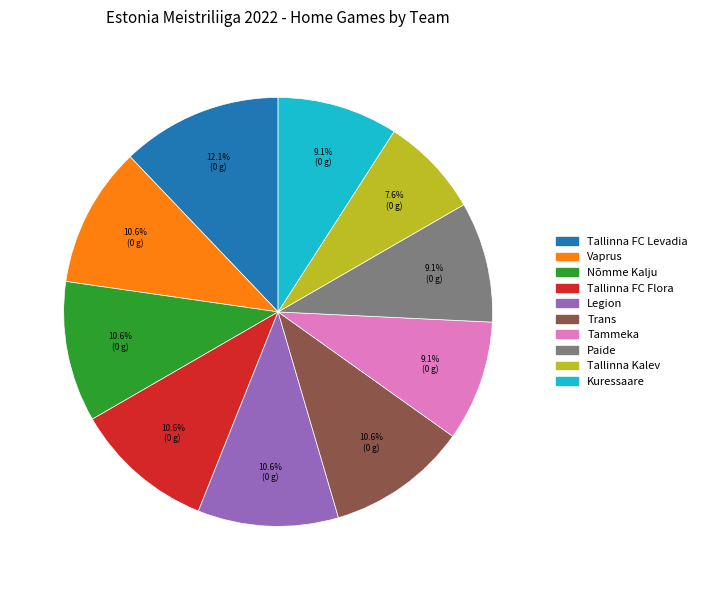

Is Kuressaare the majority of the pie?

No